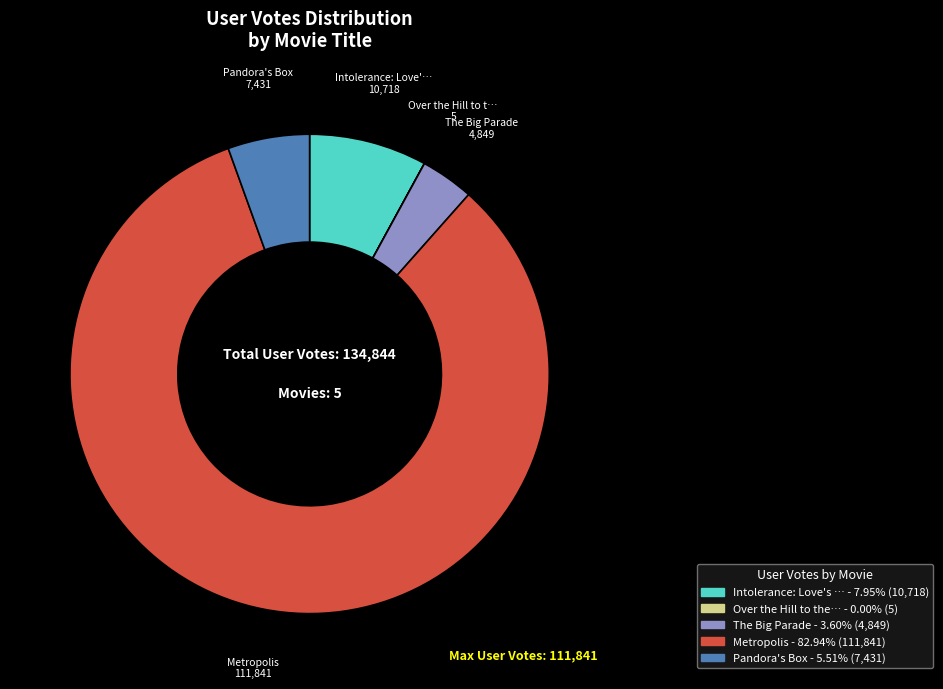

To the nearest percent, what is the average slice percentage?

20%